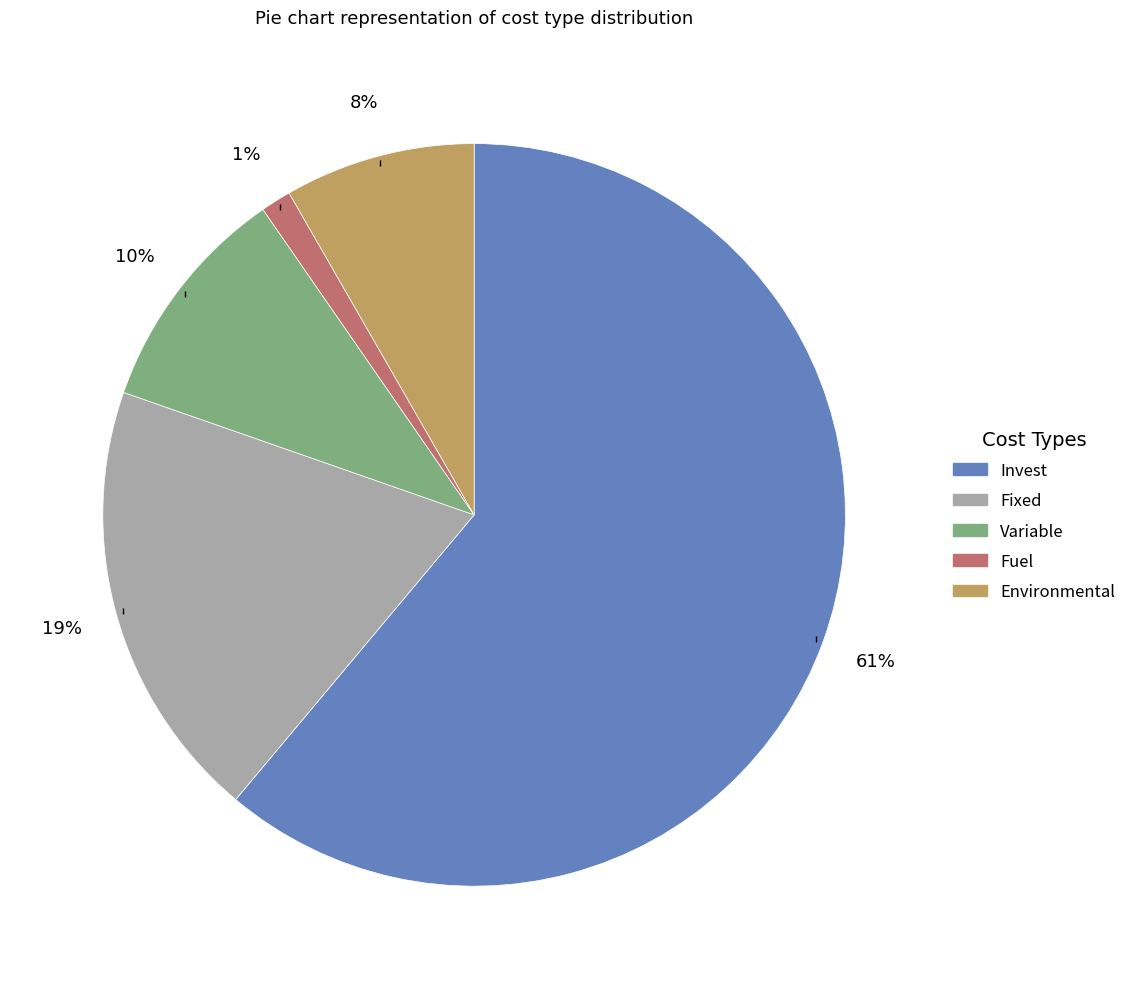

Combined, do Fuel and Invest account for over 50%?

Yes